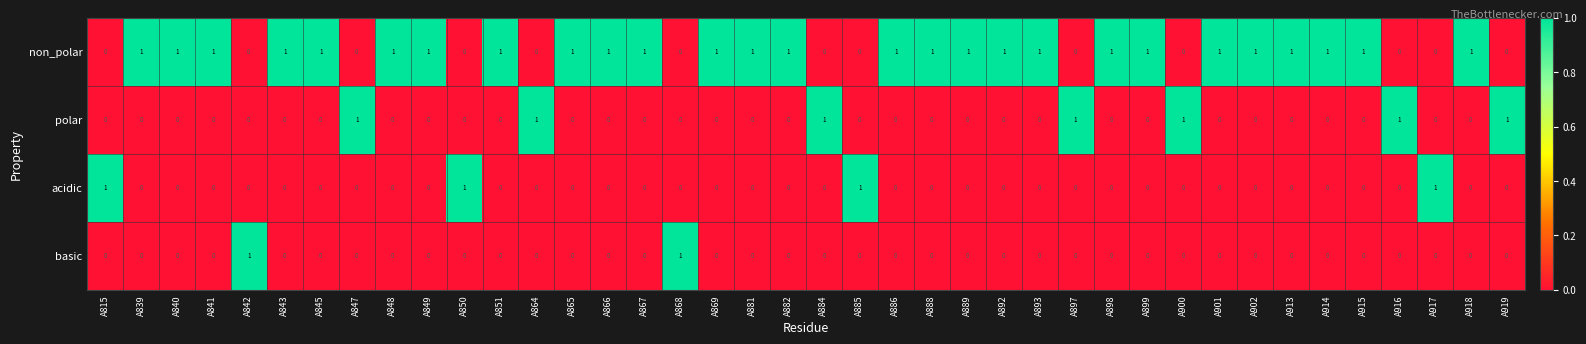

The polar series shows 0 at A884. True or false?

False